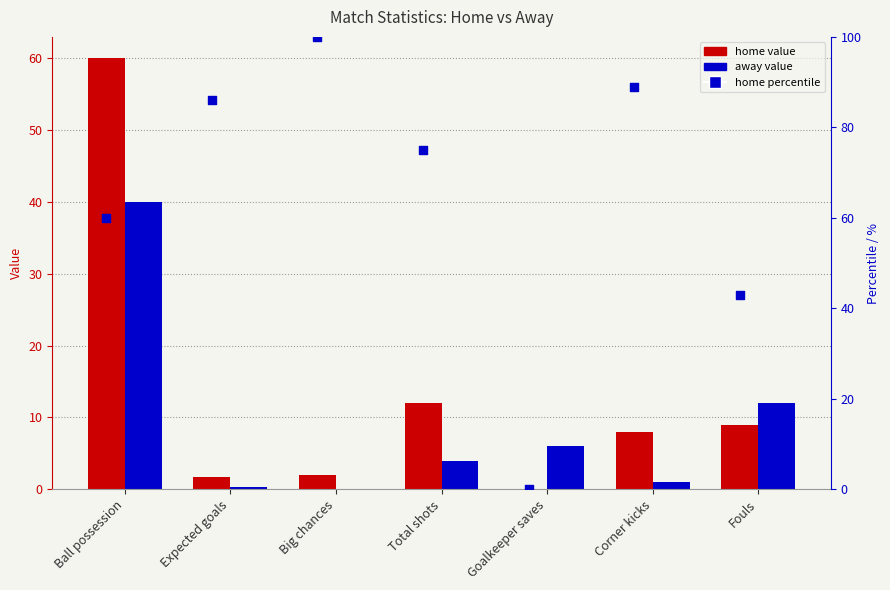

What is the total value across all series at Goalkeeper saves?

6.0